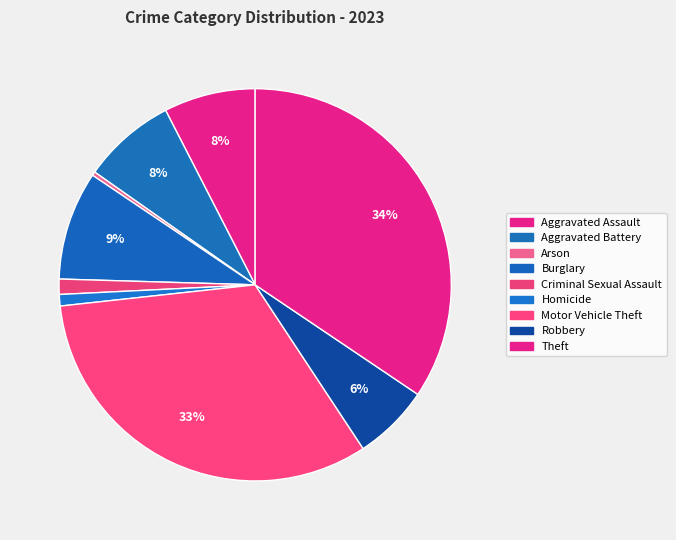

Is Arson the majority of the pie?

No